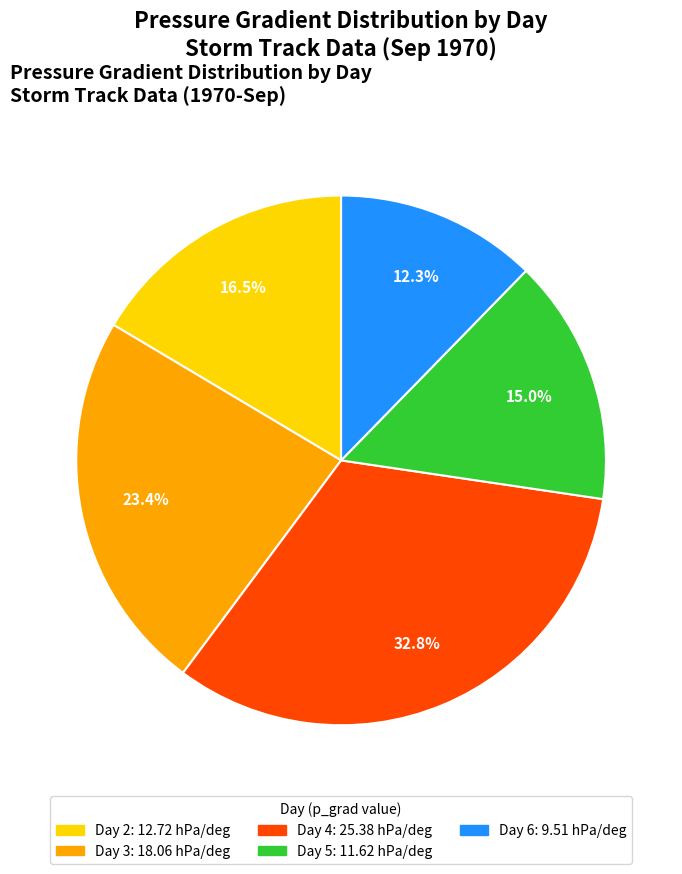

How many slices are in this pie chart?

5